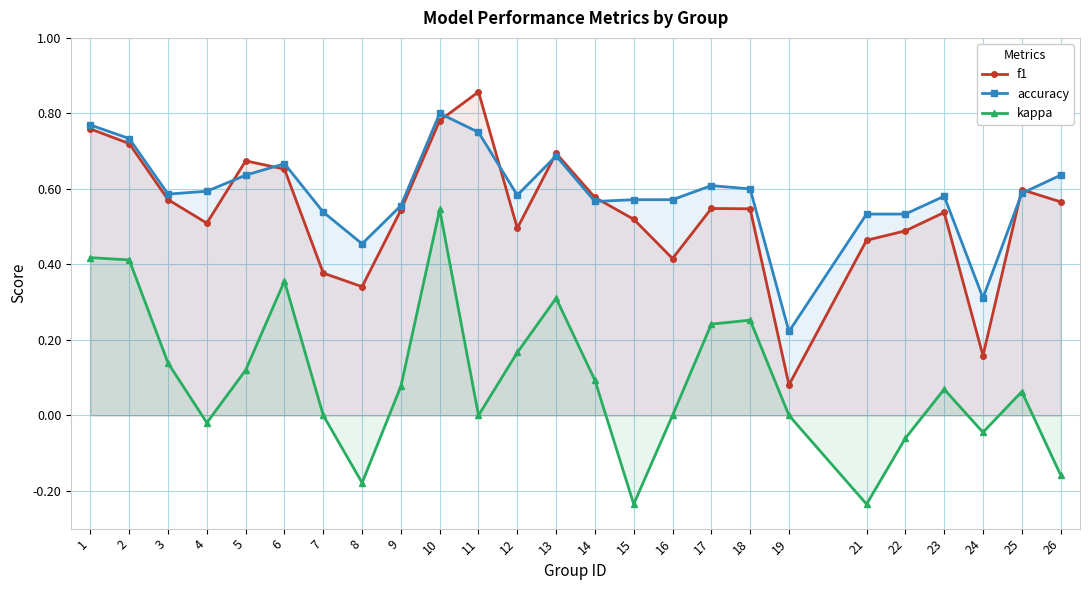

How many lines are shown in the chart?

3